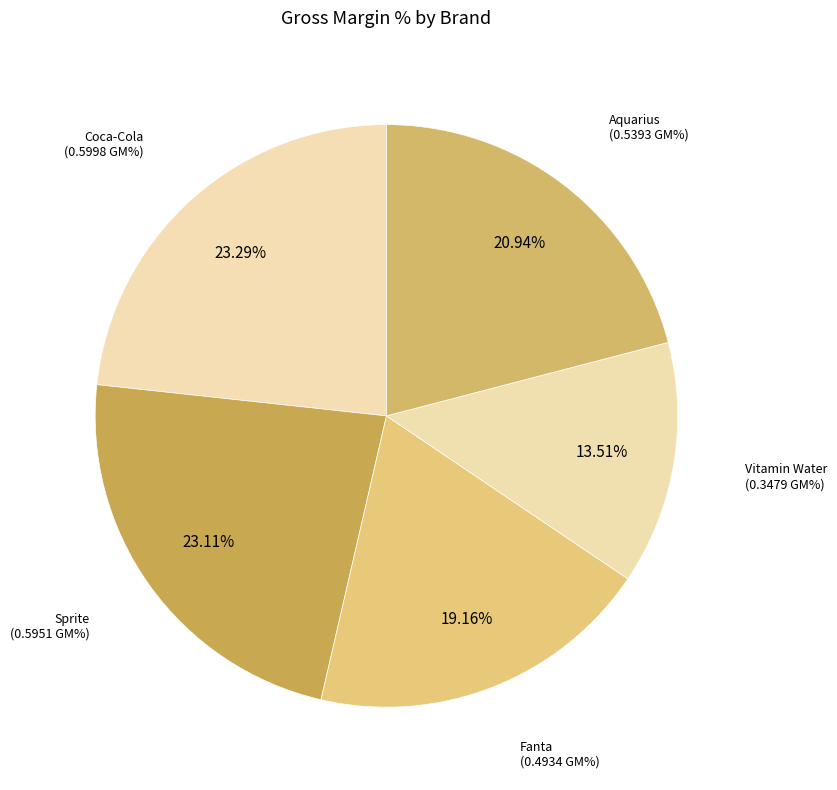

What is the smallest slice in the pie chart?

Vitamin Water